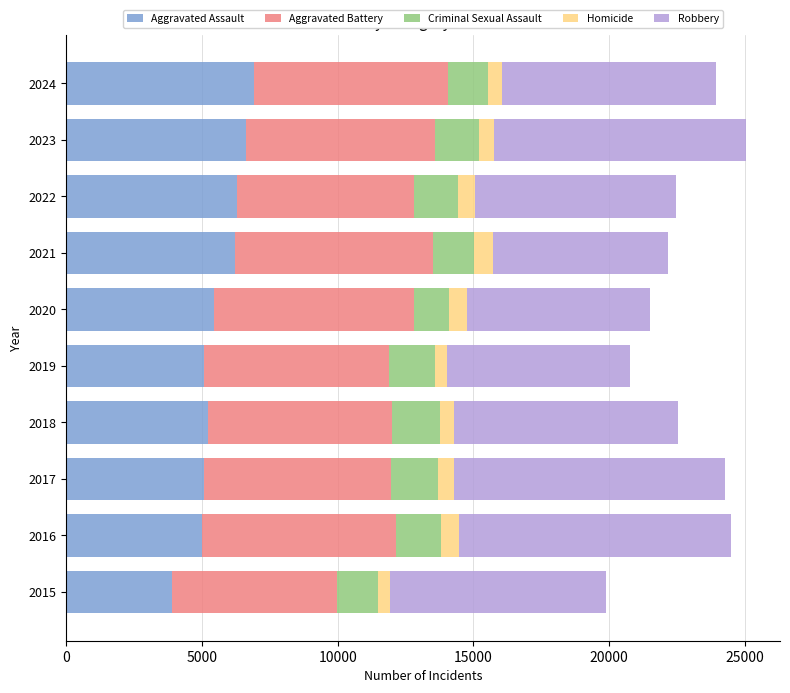

Is it true that Aggravated Assault equals 10374 at 2024?

False